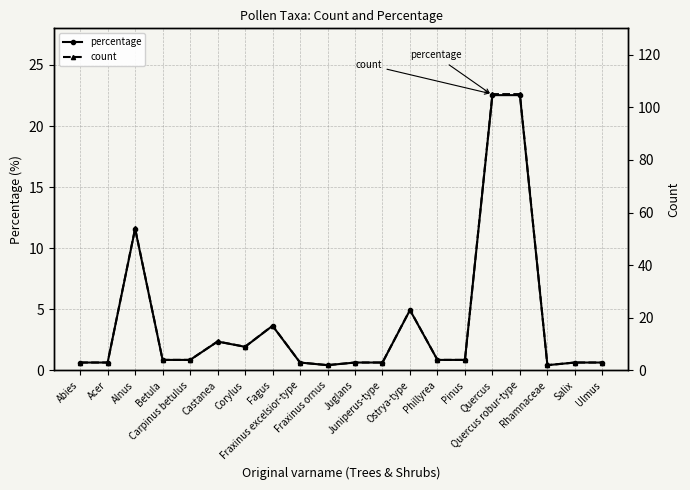

Where is the first local minimum for count?

Corylus